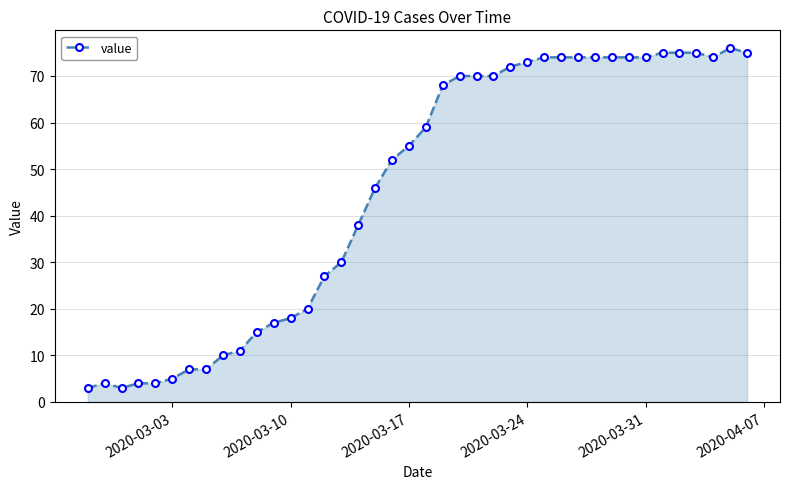

What is the value of the 28th point from the left?

74